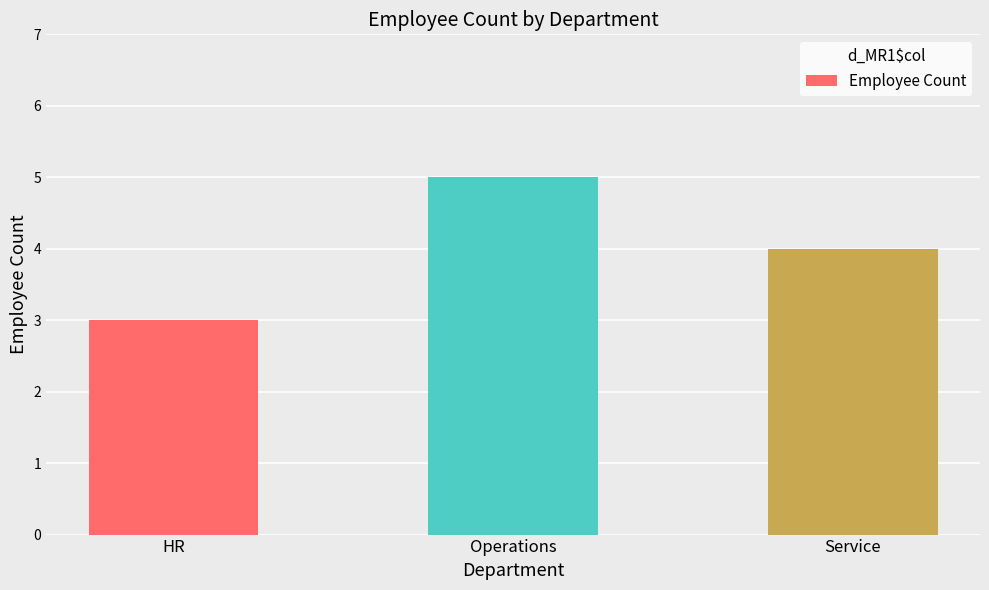

What is the smallest value displayed?

3